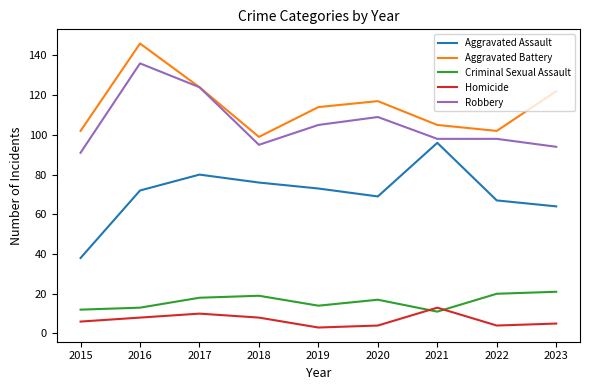

What is the smallest value displayed?

3